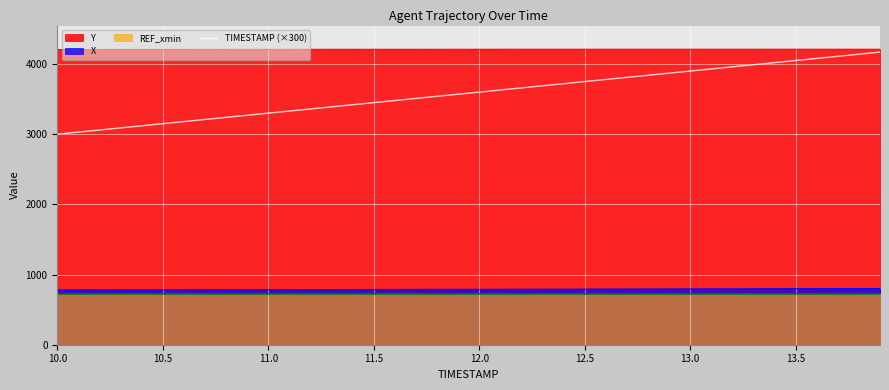

How many lines are shown in the chart?

1